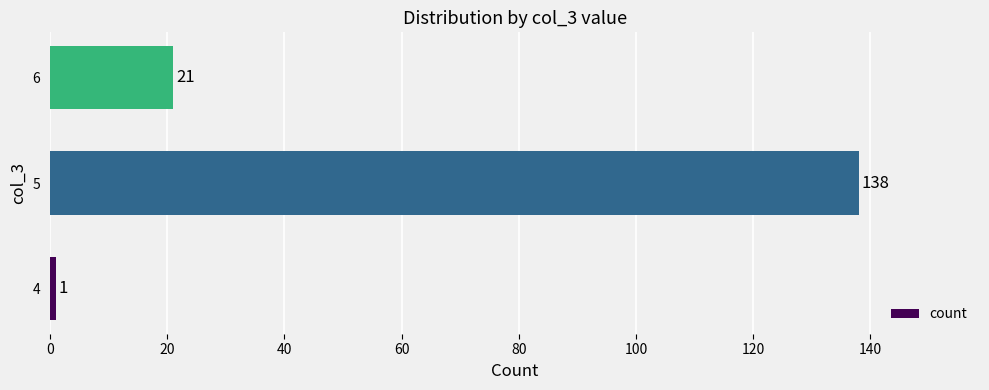

The value at 6 is 21. True or false?

True